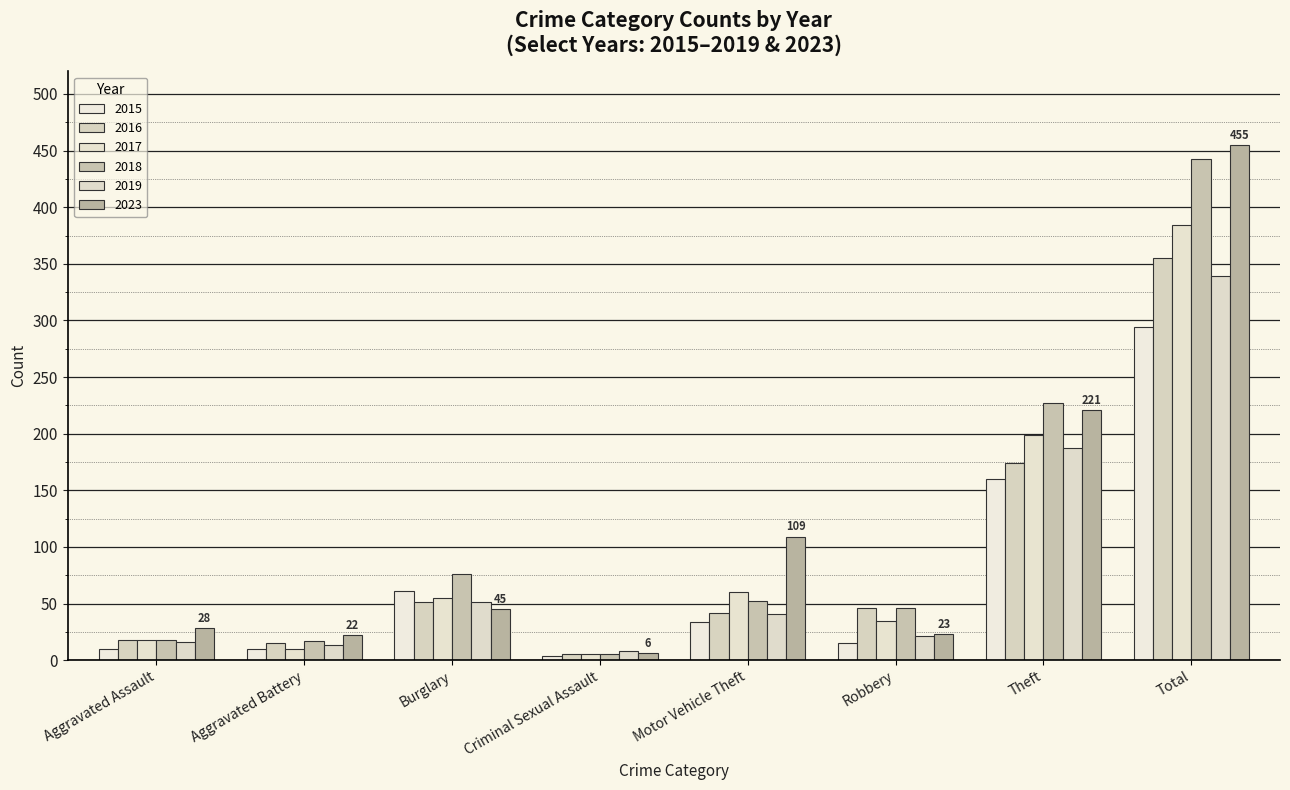

What is the difference between the 2018 values at Motor Vehicle Theft and Theft?

175